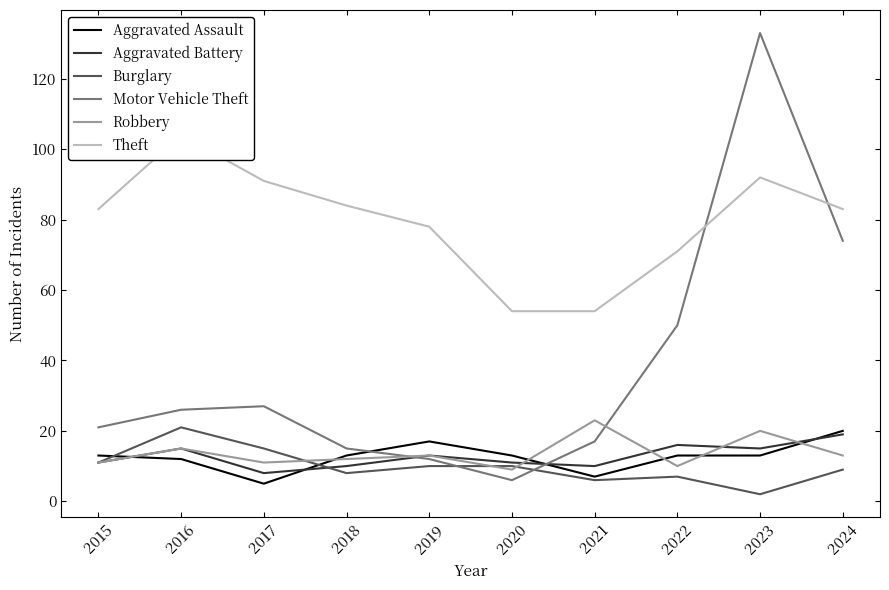

What is the approximate value of Theft at 2020?

54